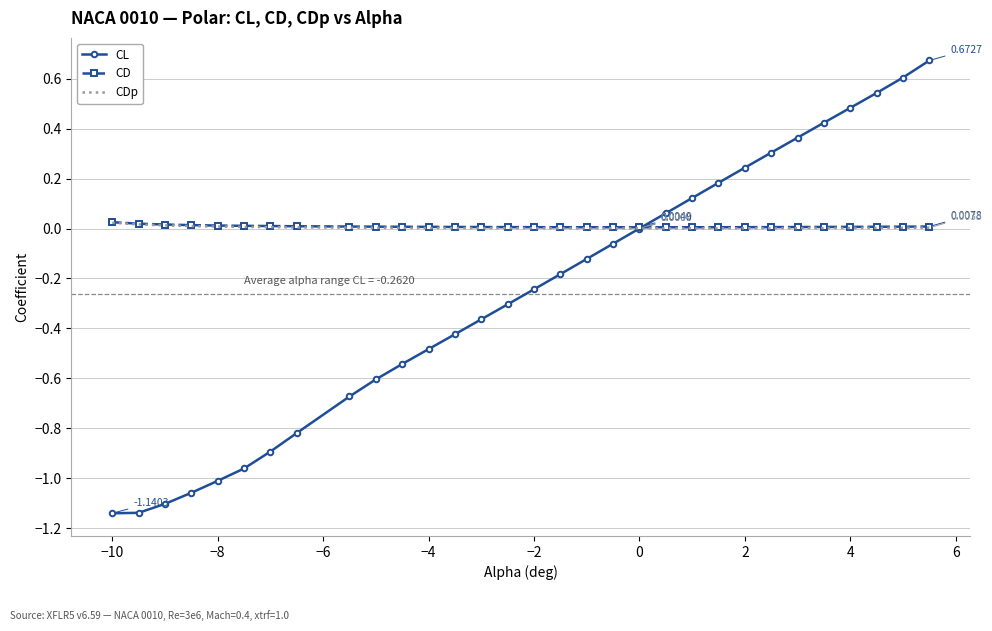

What is the difference between the maximum and minimum values in the CL series?

1.8